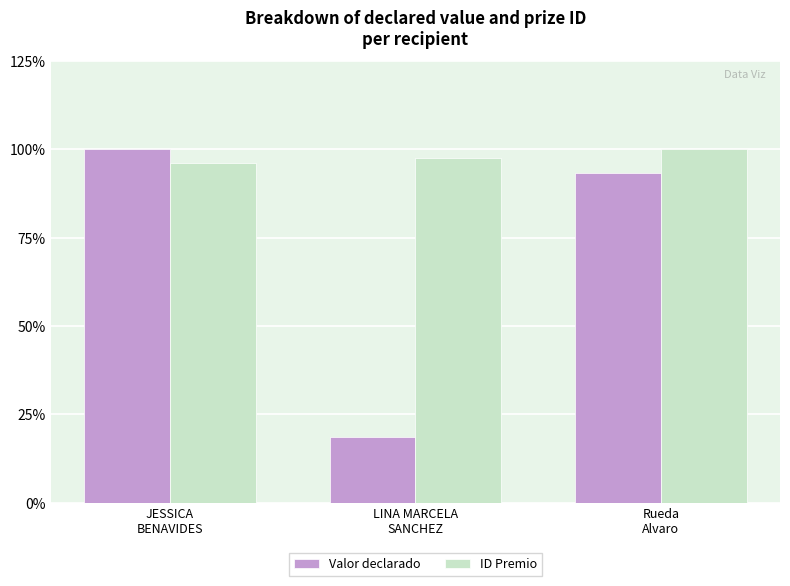

What is the highest value of the ID Premio series?

100.0